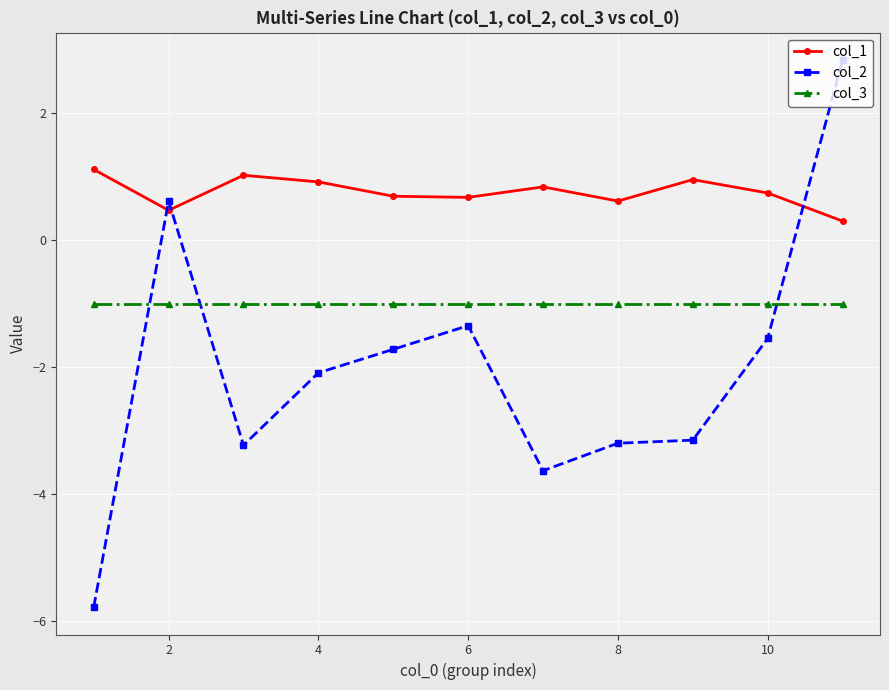

List the series in order of their peak value, lowest first.

col_3, col_1, col_2